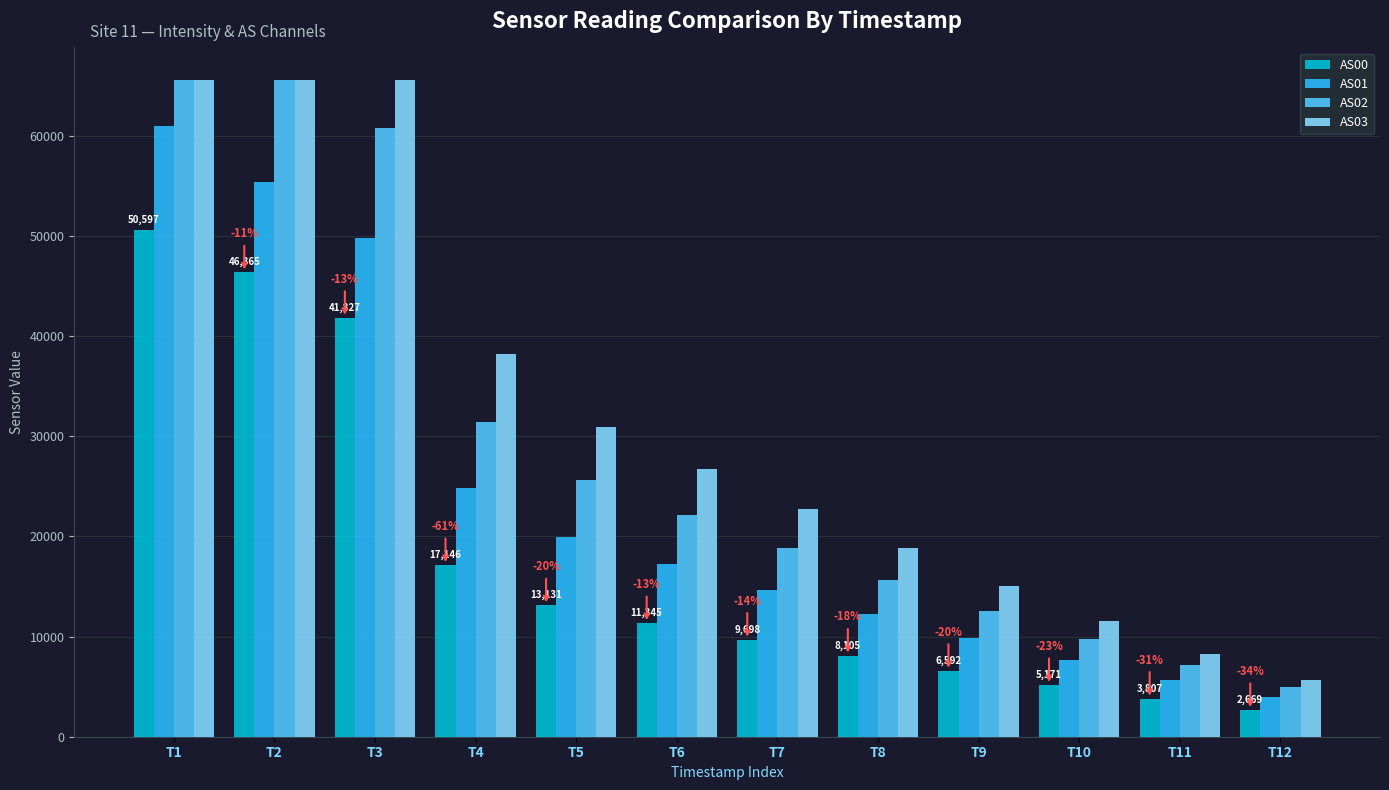

What is the average value of the AS02 series?

28334